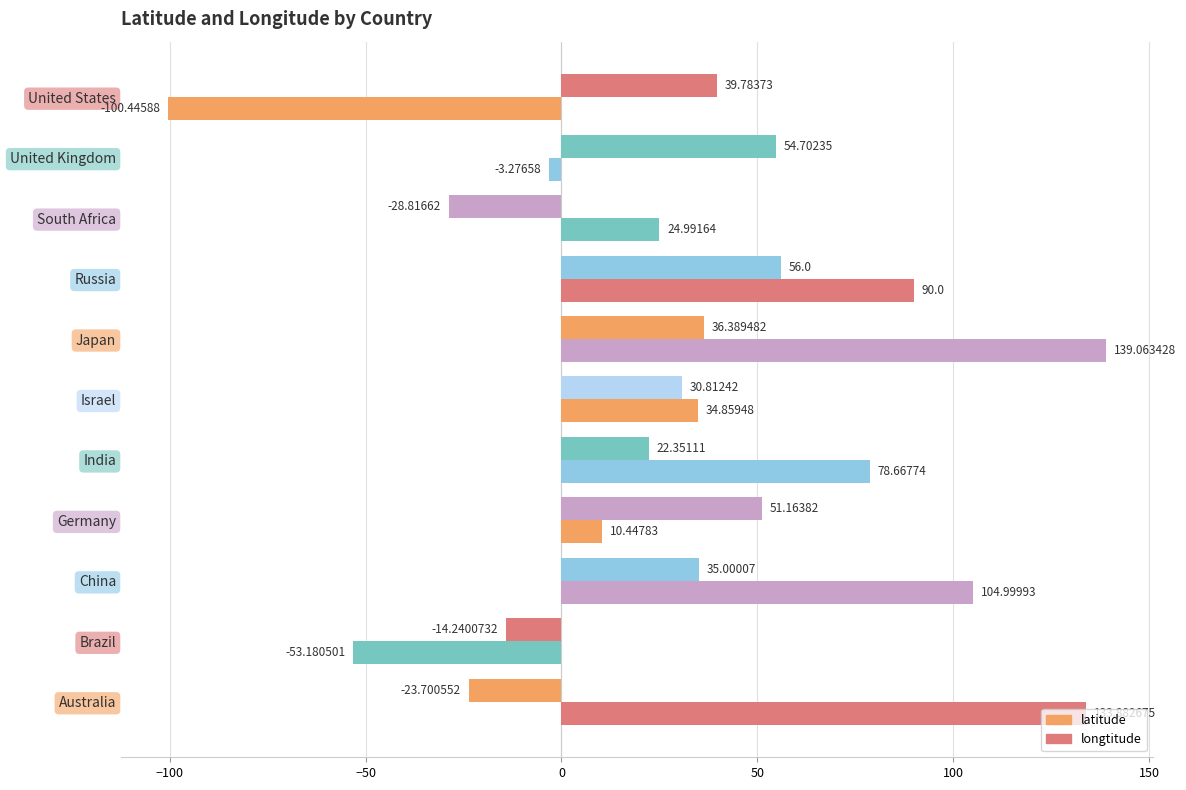

What is the difference between the maximum and minimum values in the longtitude series?

239.5